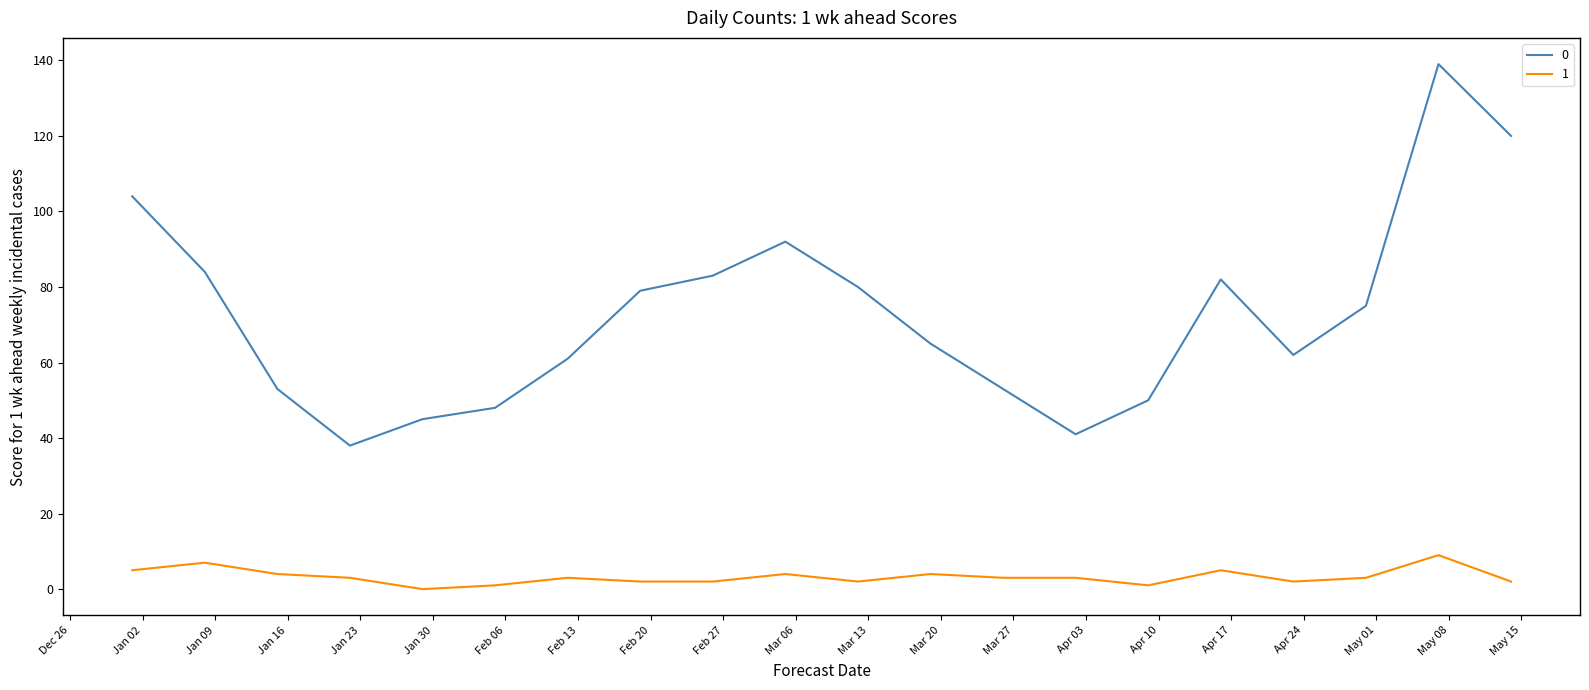

True or false: 0 and 1 cross at least once.

False